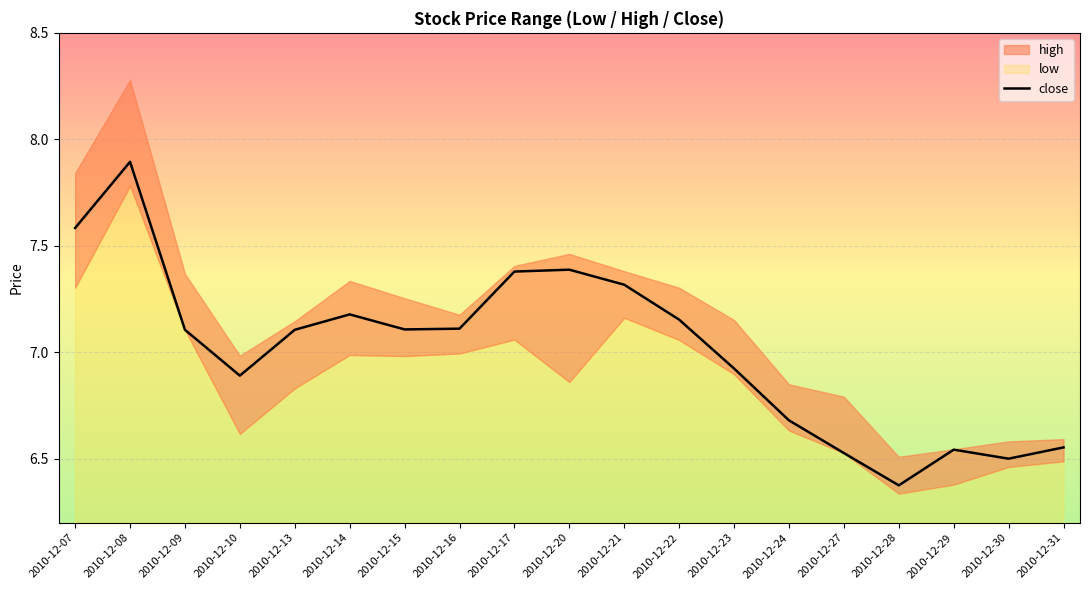

True or false: there are more than 0 points higher than both neighbors.

True